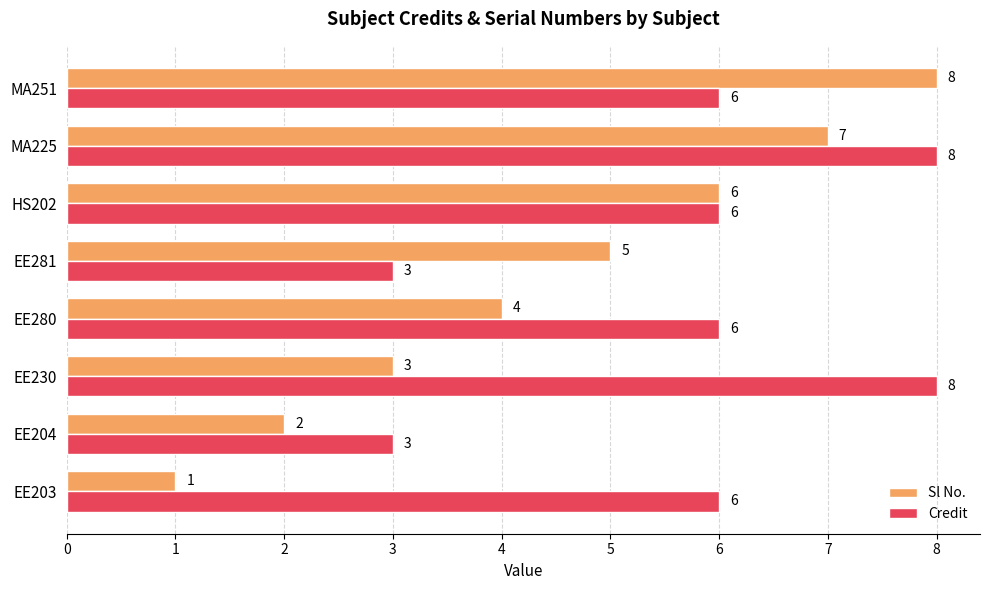

What is the total value across all series at EE281?

8